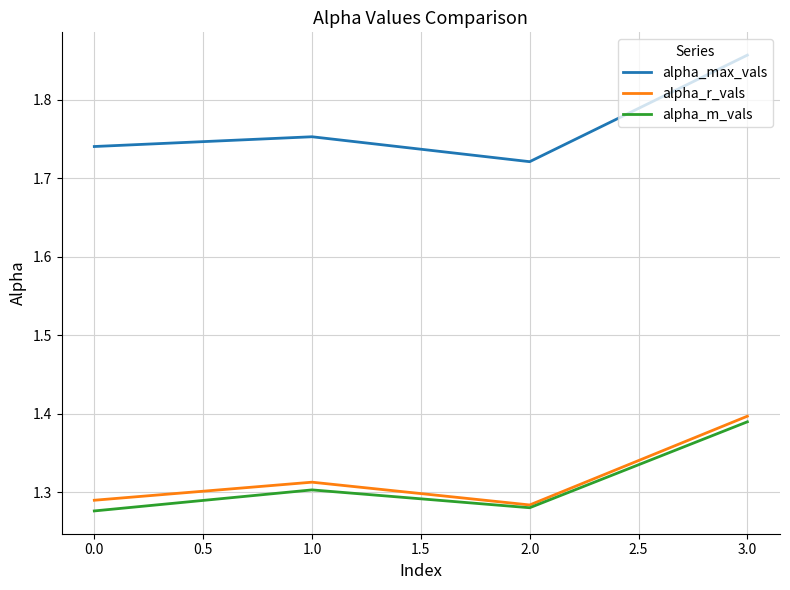

Between 1.0 and 2.0, which series saw the biggest shift?

alpha_max_vals